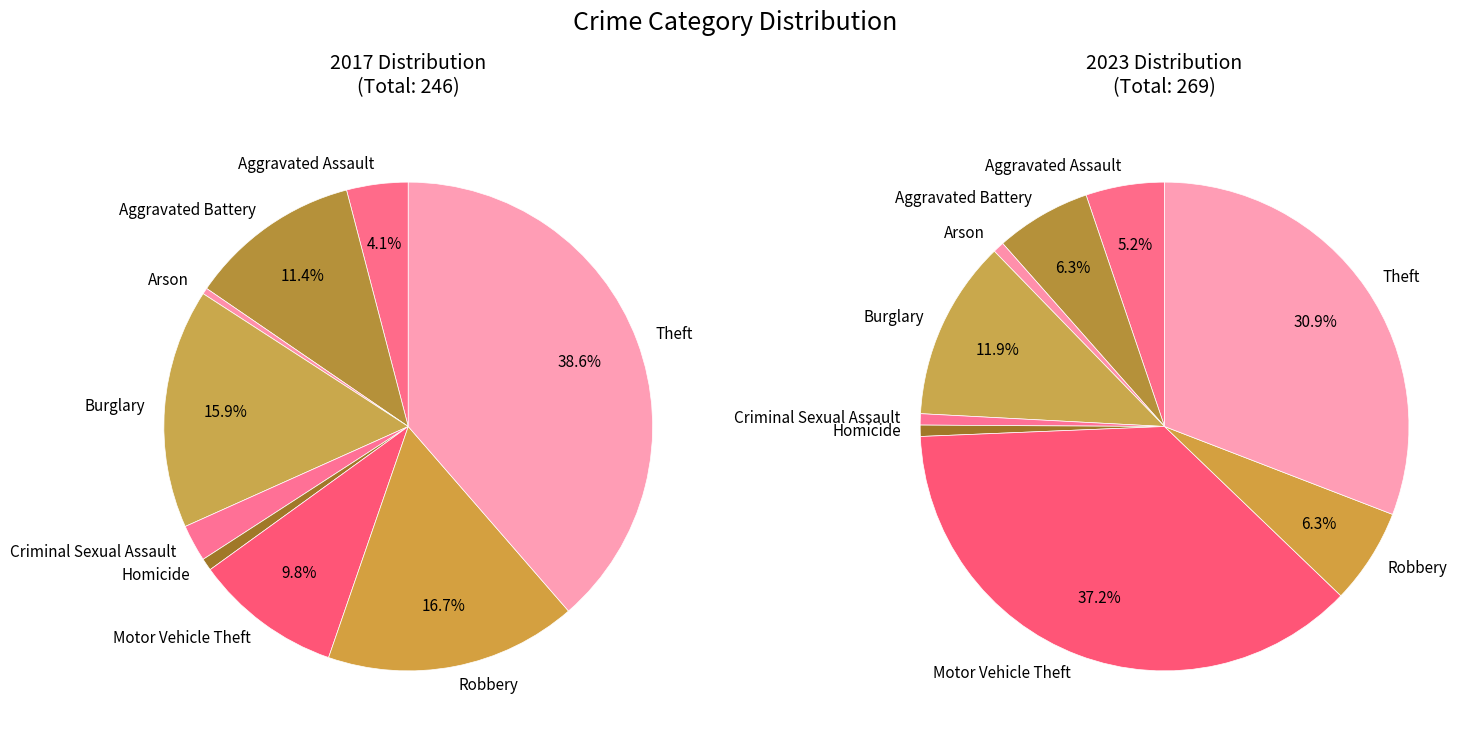

To the nearest percent, what is the difference between the largest and smallest slice percentages?

38%